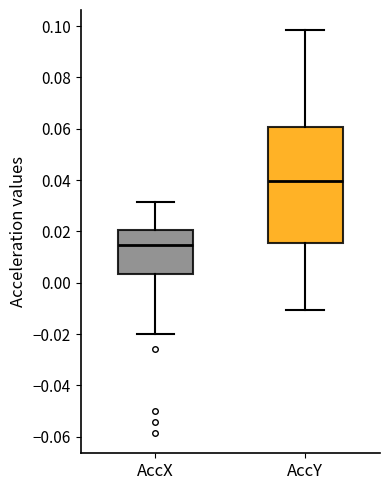

Reading left to right, read every box against the y-axis: the position of its median line, the range the box covers, and the ends of its whiskers. The values are not printed on the chart, so give them approximately, as read against the axis.

AccX: median 0.014, box 0.004 to 0.020, whiskers -0.020 to 0.032
AccY: median 0.040, box 0.016 to 0.060, whiskers -0.010 to 0.098